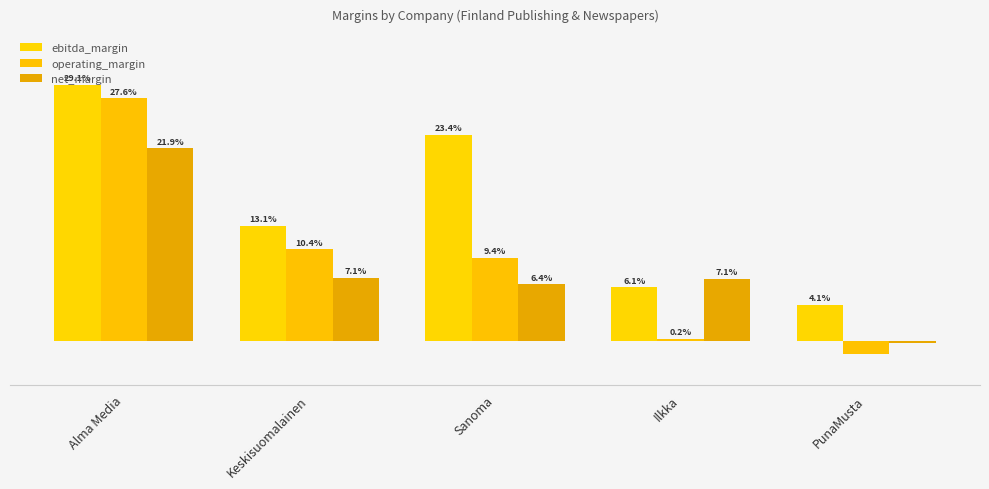

Are the bars grouped side by side (vs. stacked)?

Yes